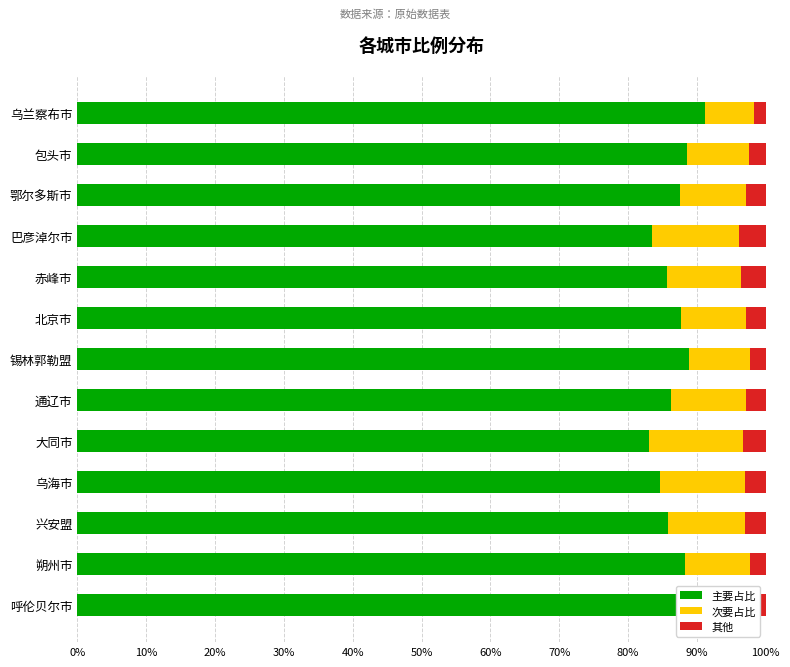

What is the total value across all series at 兴安盟?

100.0